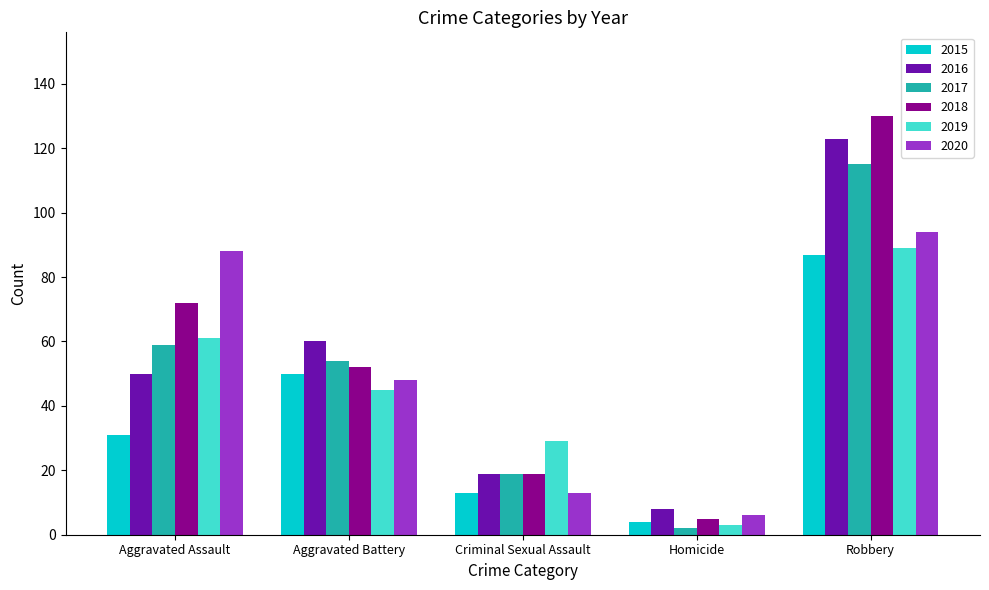

Is it true that 2018 equals 19 at Criminal Sexual Assault?

True